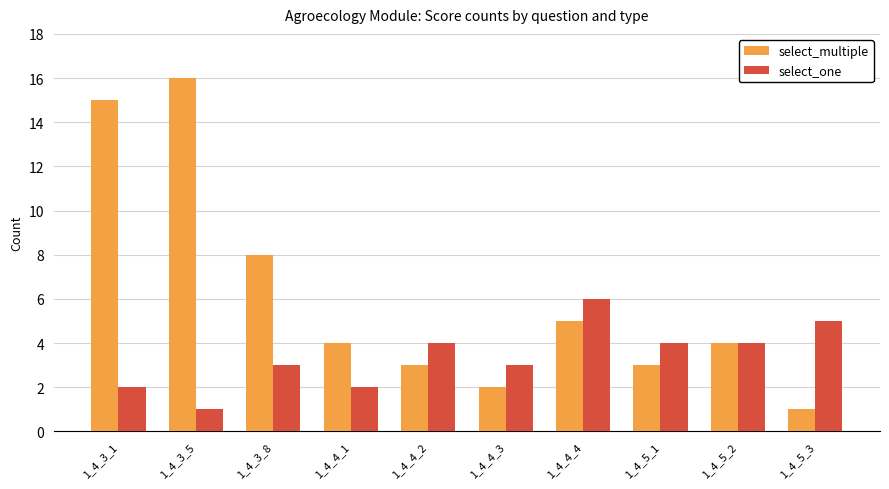

Rank the series by their average value, from lowest to highest.

select_one, select_multiple